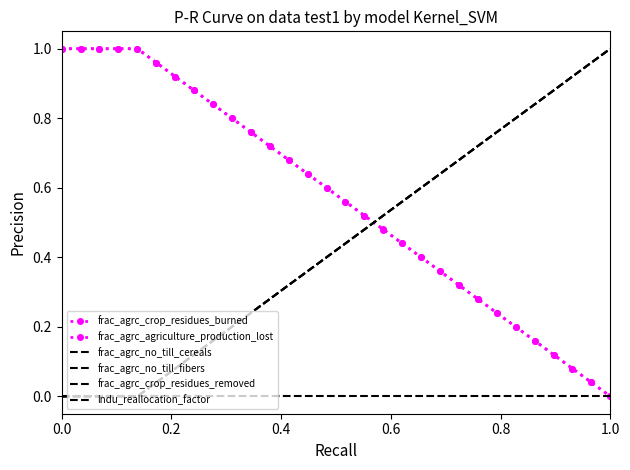

What is the difference between the maximum and minimum values in the frac_agrc_no_till_fibers series?

1.0